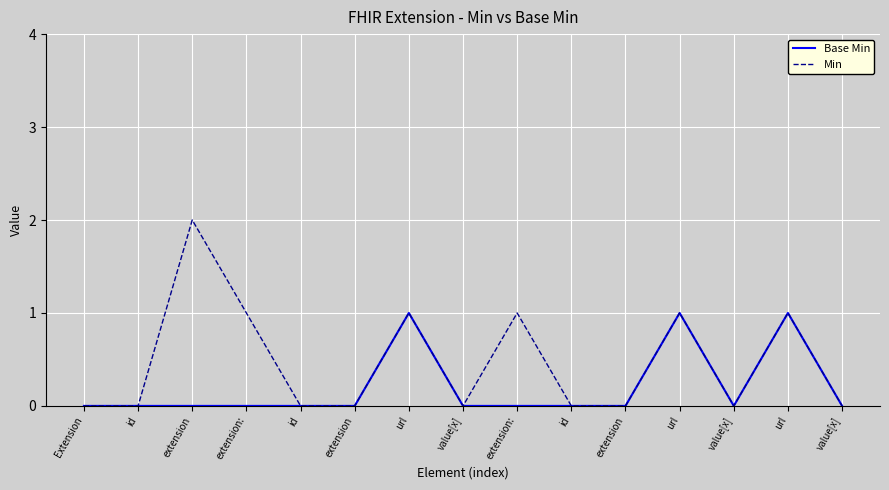

What is the label of the 6th point from the left?

extension